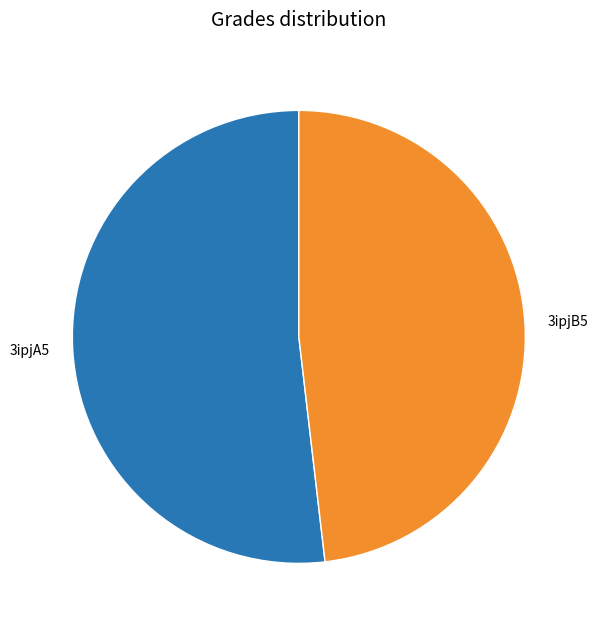

Count the number of slices in the pie.

2